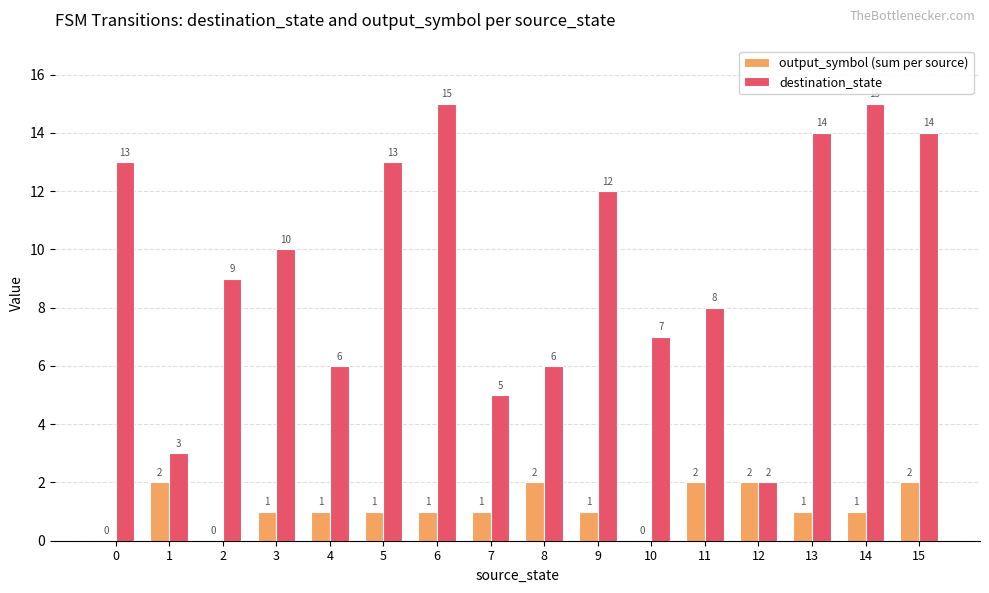

How many output_symbol (sum per source) values are between 1 and 2?

13